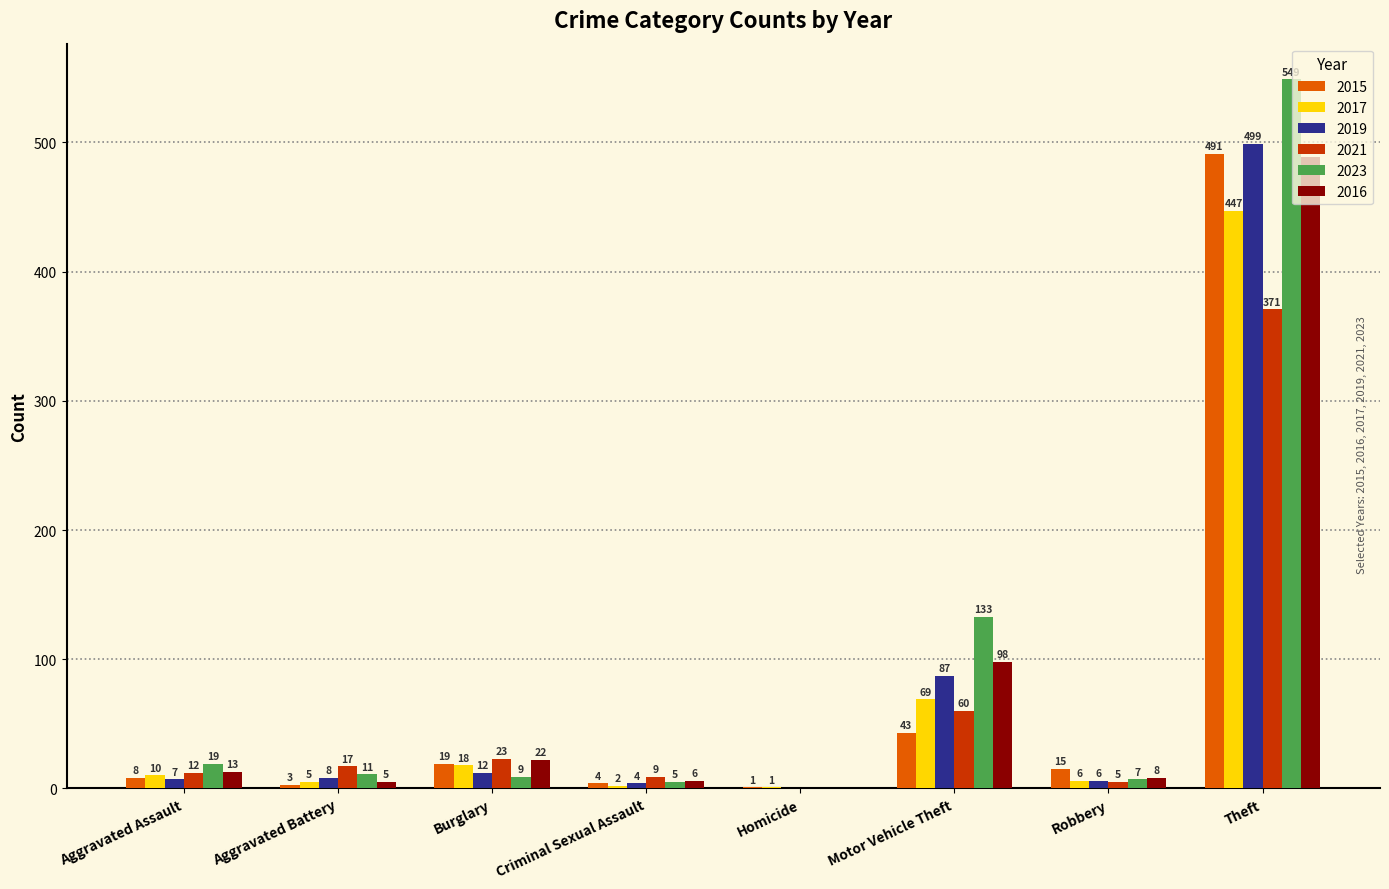

Where is 2016 nearest to the value 244?

Motor Vehicle Theft